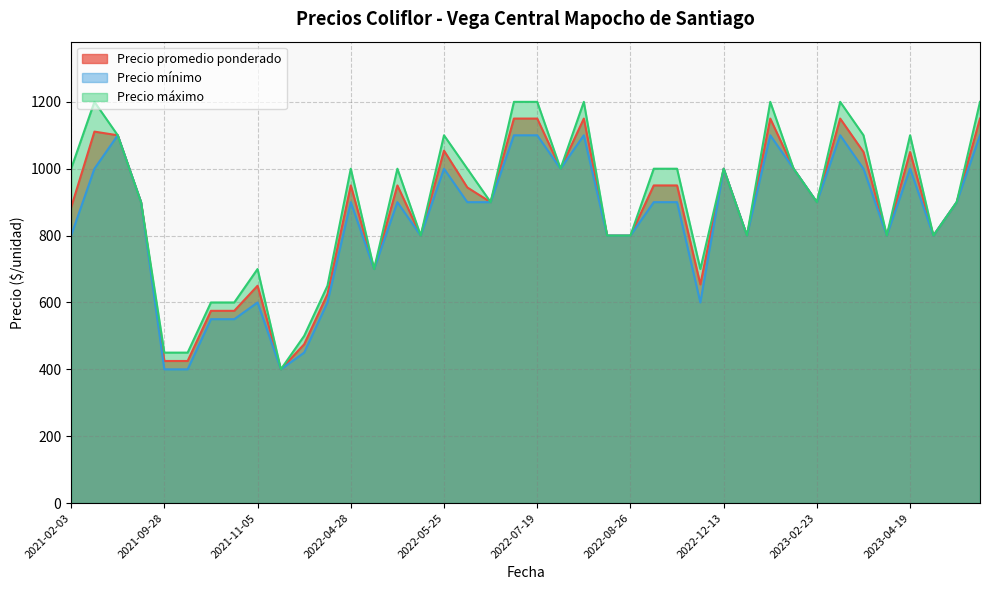

The value of Precio promedio ponderado at 2023-04-25 is 800. True or false?

False